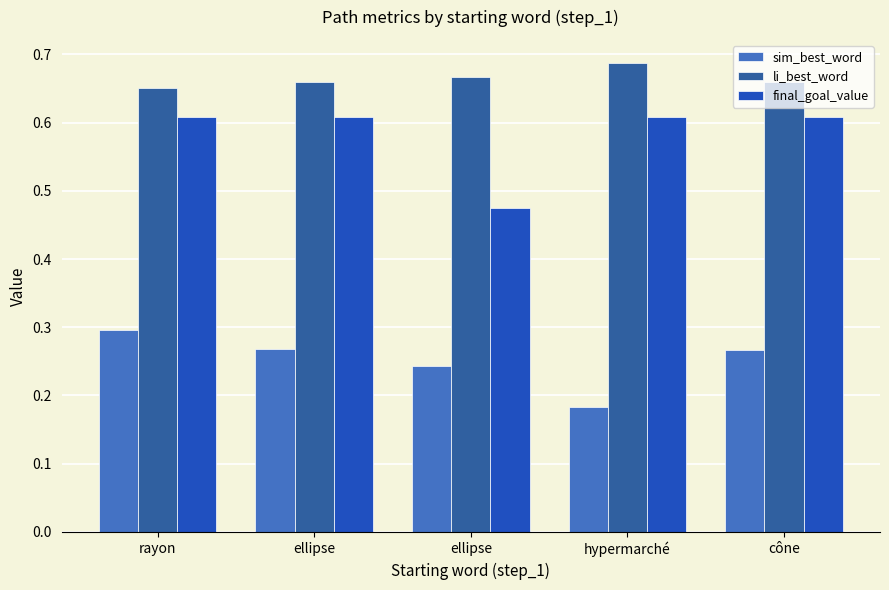

Does the chart contain any negative values?

No